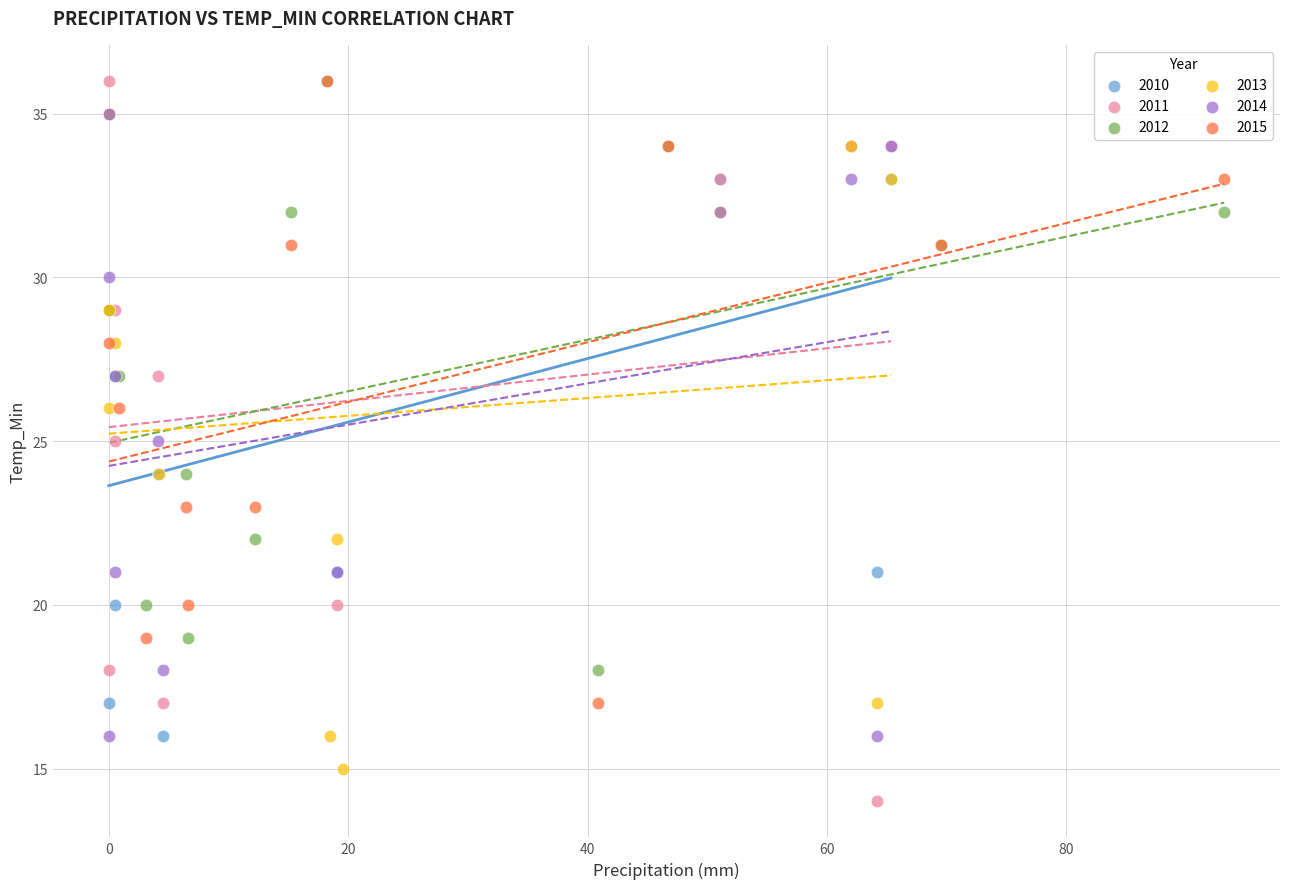

Which series contains the lowest Y value?

2011